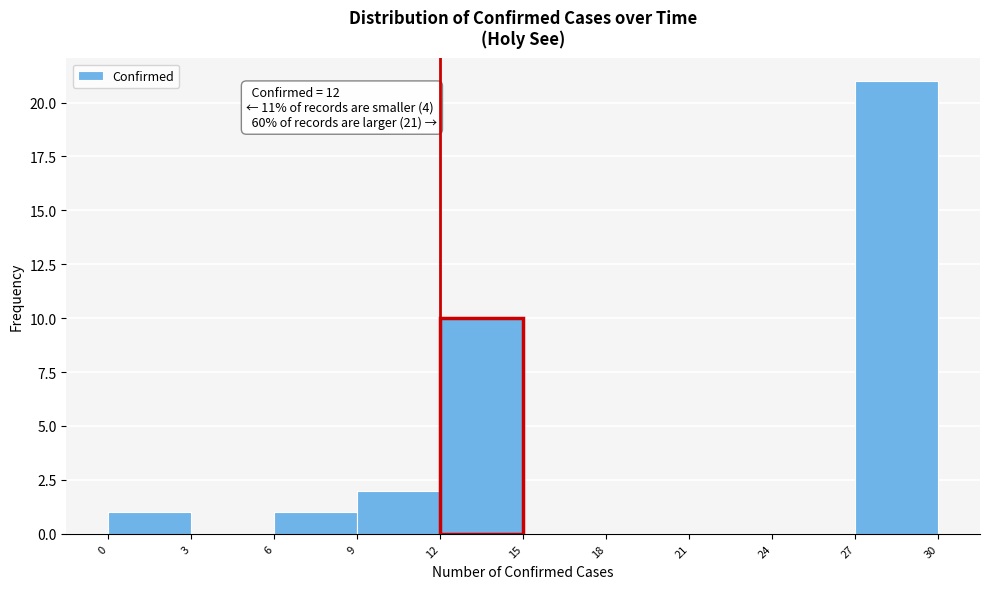

Which range on the x-axis has the tallest bar?

27 to 30